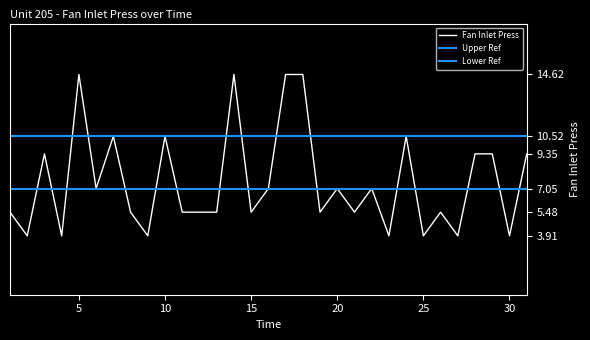

How many lines are shown in the chart?

1